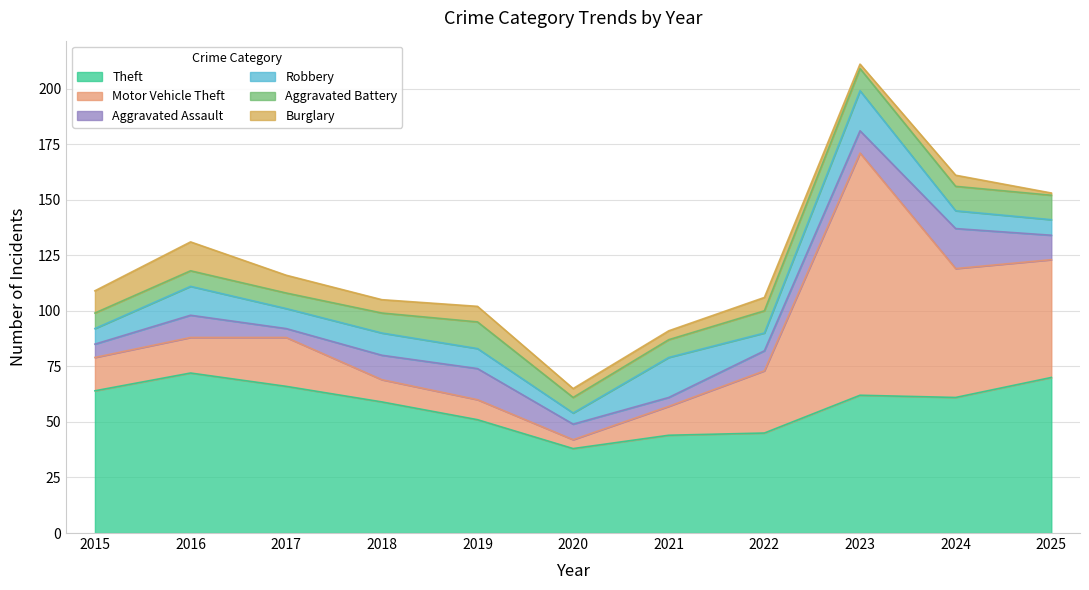

Does the chart have visible grid lines?

Yes